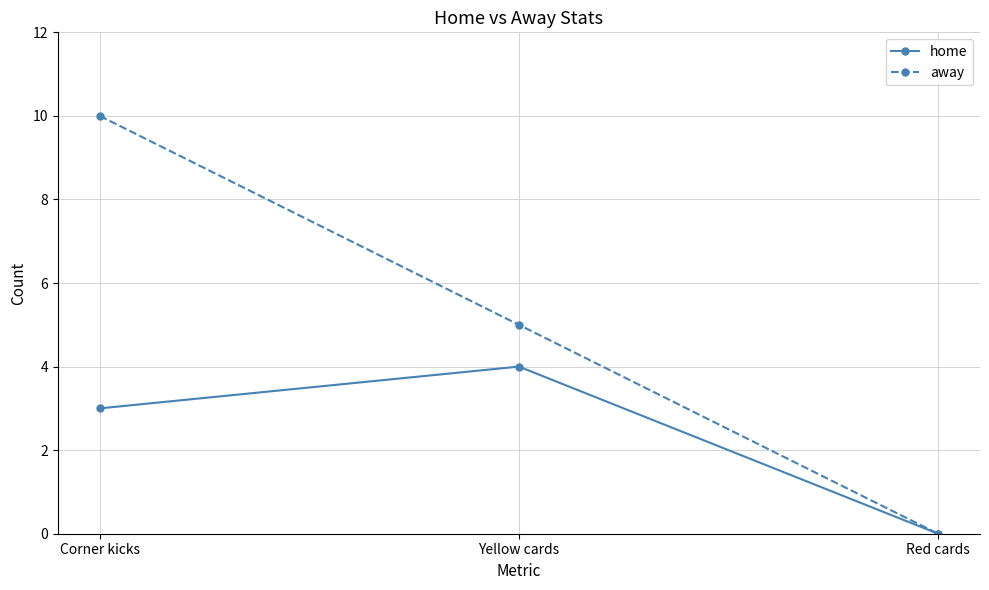

What is the value of the away point at the 1st from the left?

10